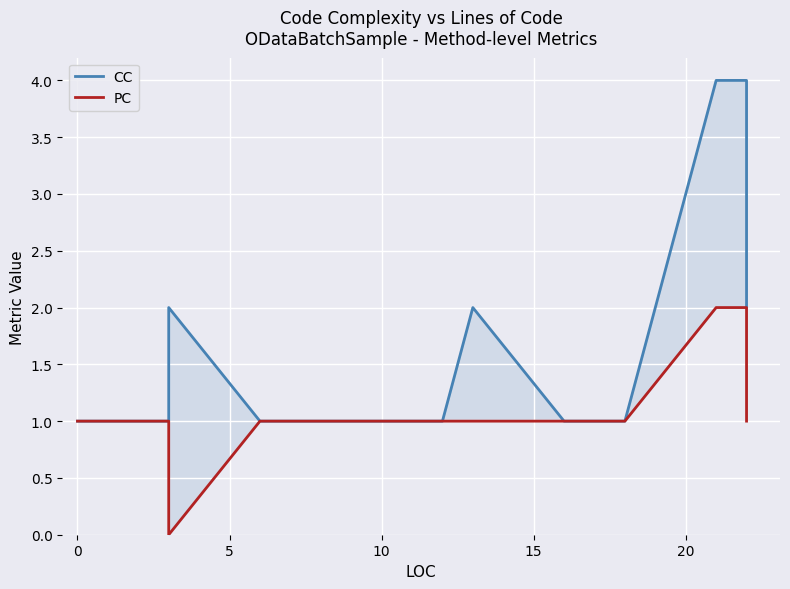

Which series has the largest range (max minus min)?

CC